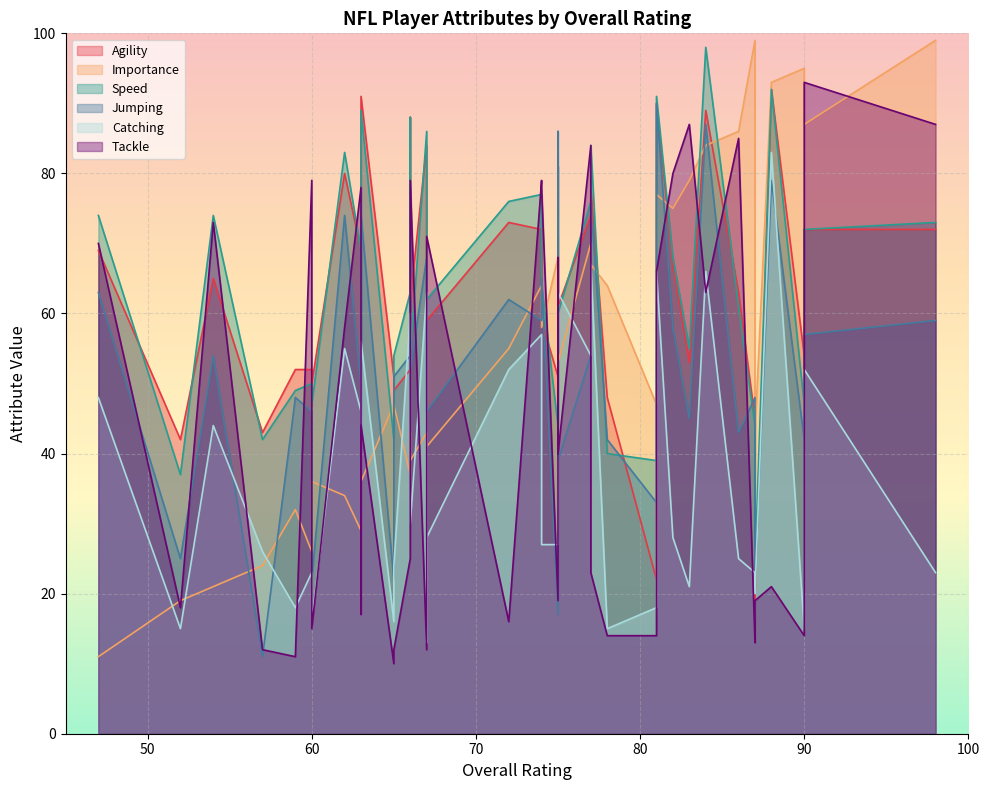

What are all the series names shown in the legend?

Agility, Importance, Speed, Jumping, Catching, Tackle